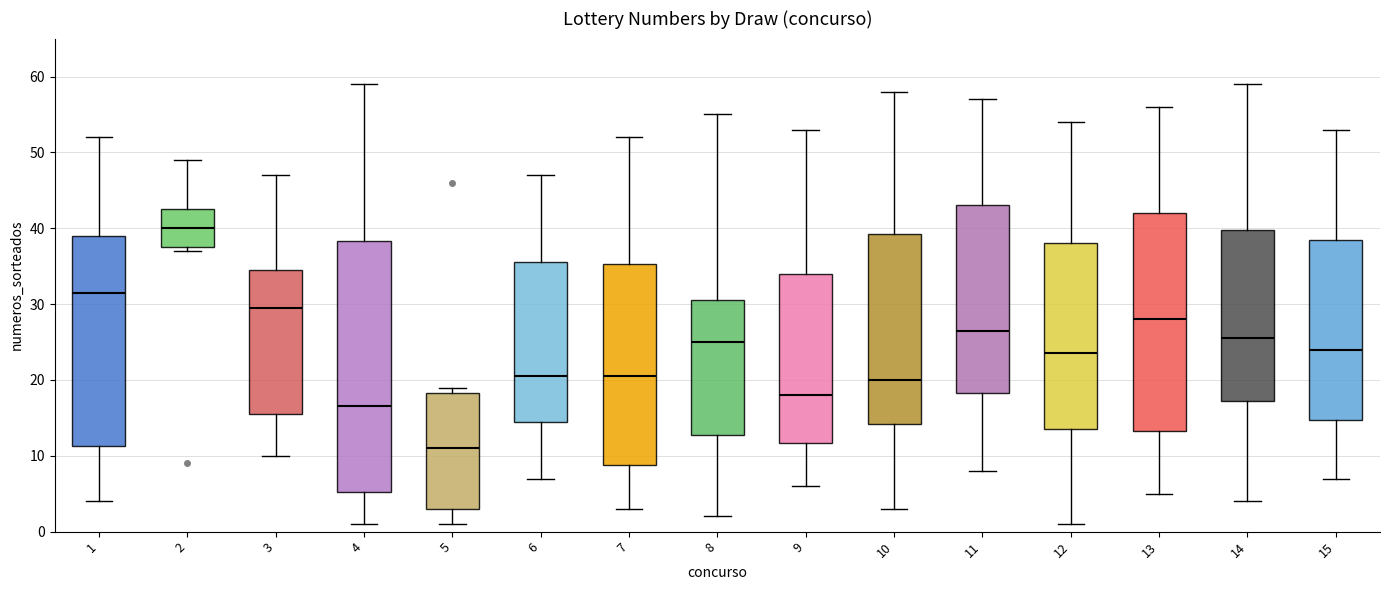

Which box is the tallest, from its lower edge to its upper edge?

4